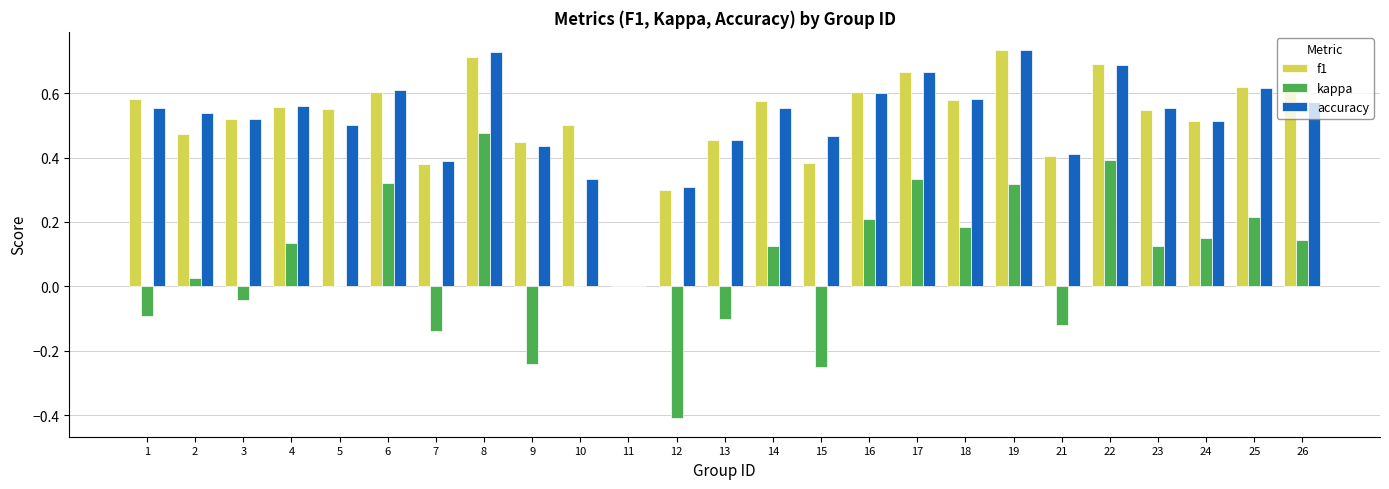

Which series has the largest range (max minus min)?

kappa